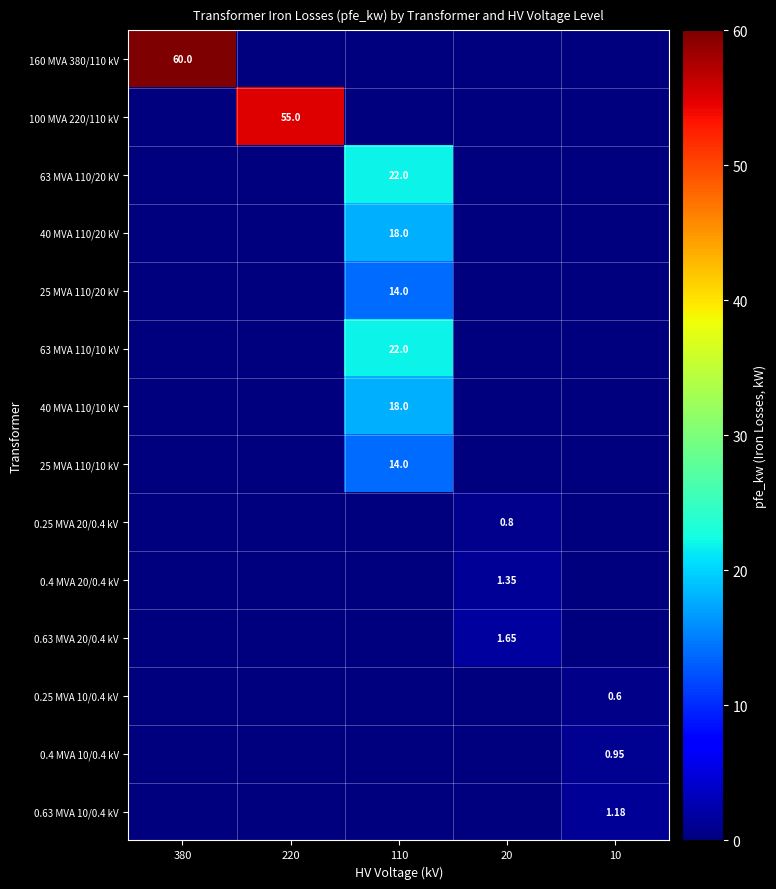

At which category is the sum across all series the highest?

110